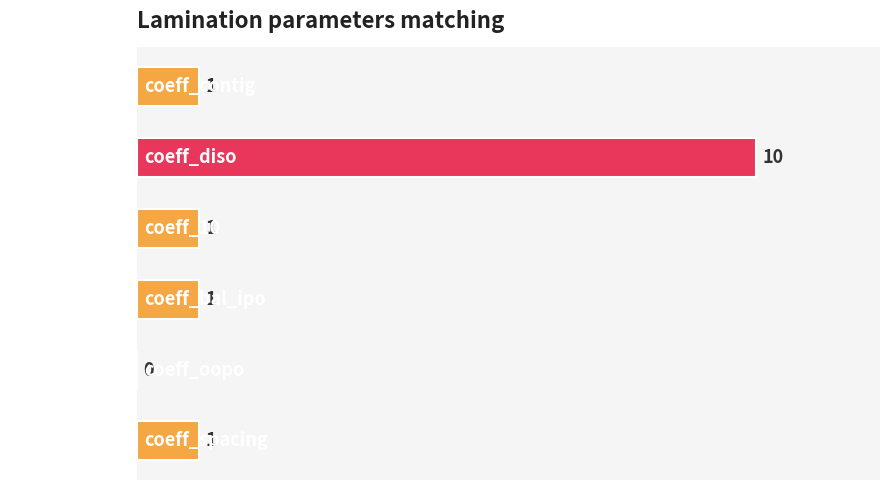

What is the greatest value displayed?

10